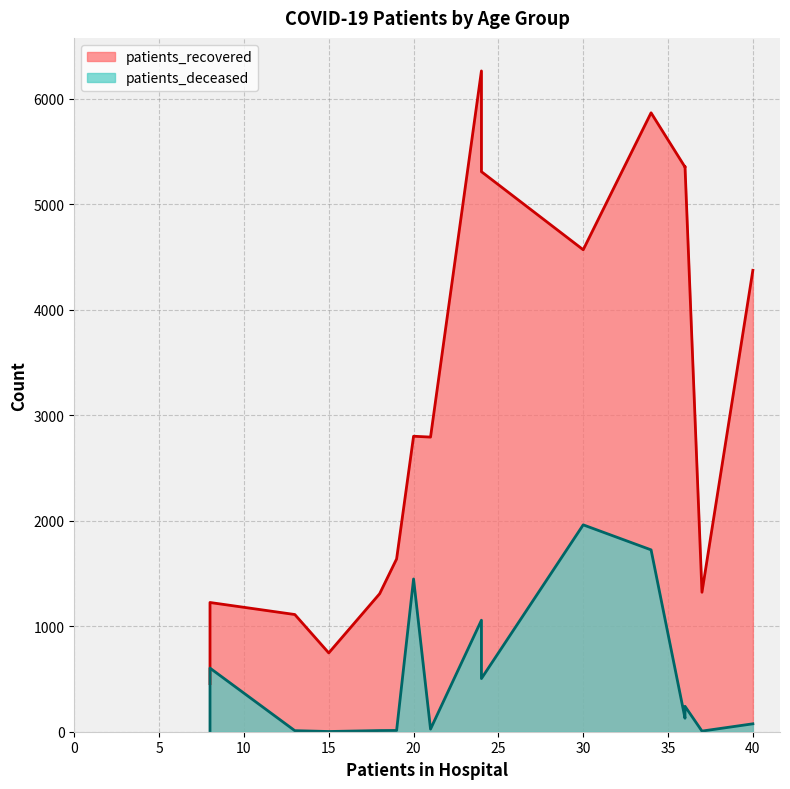

How many lines are shown in the chart?

2